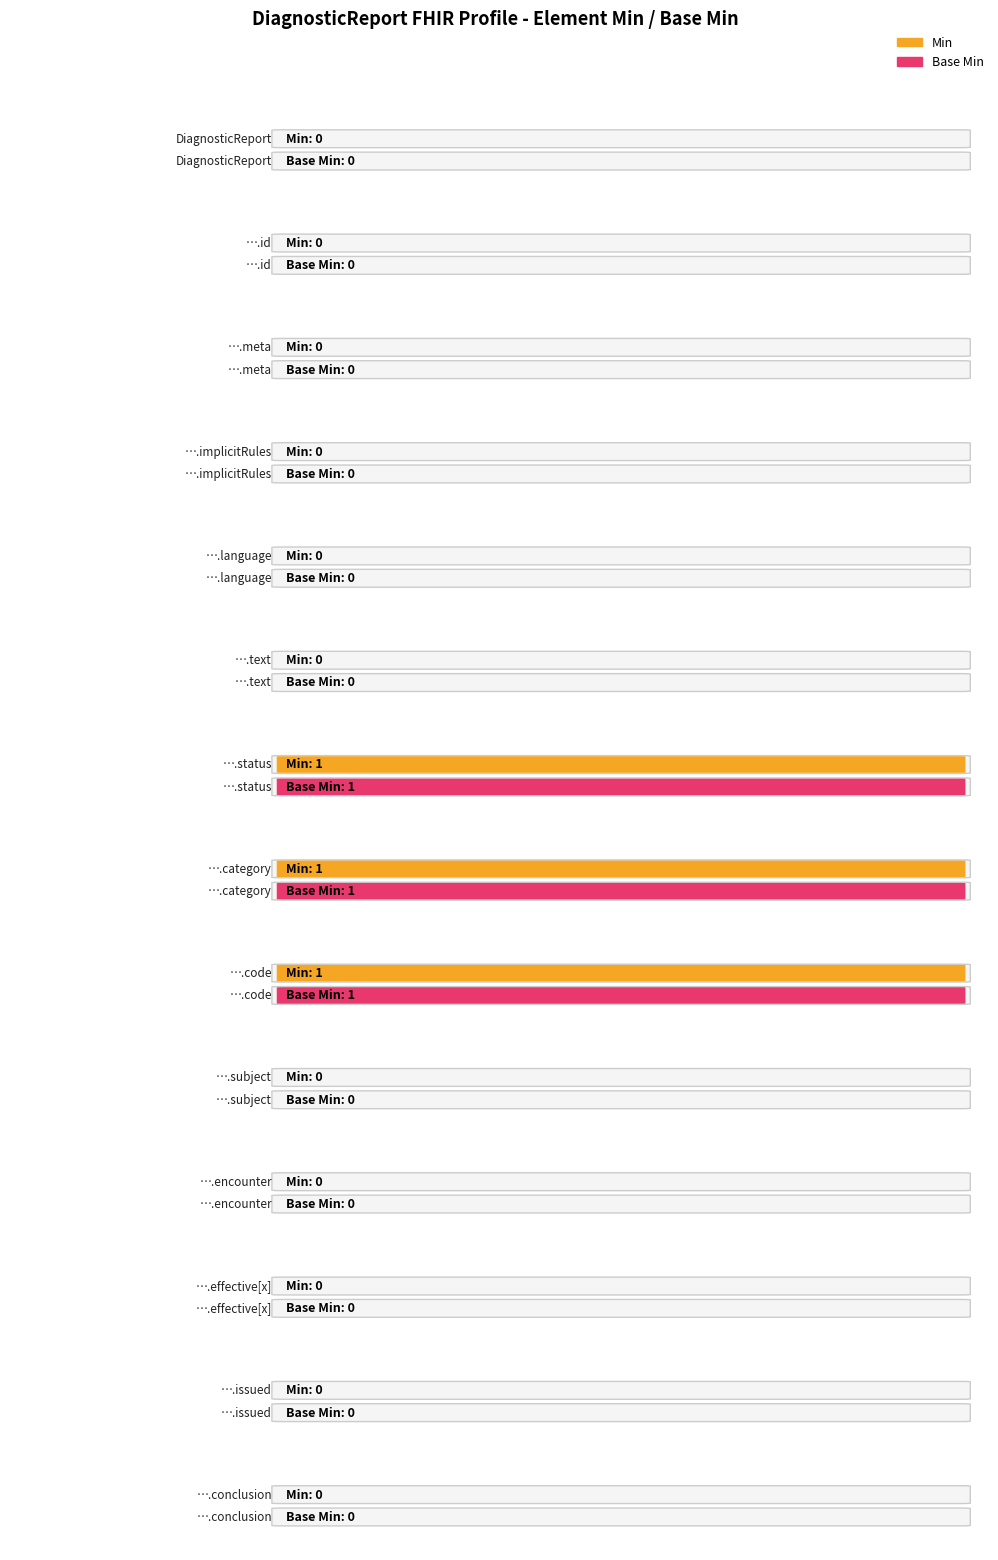

How many values in the Base Min series exceed 0?

3